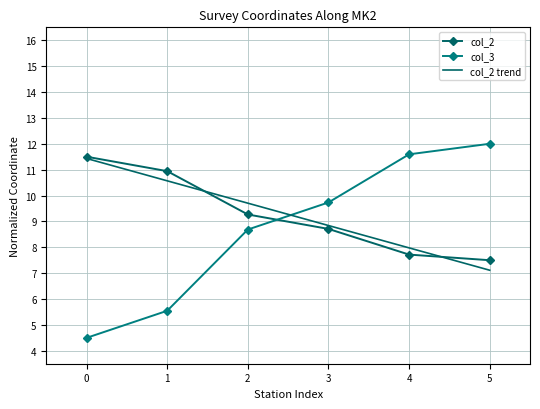

Reading left to right, extract all data points from this chart.

col_2: 11.5	10.9	9.3	8.7	7.7	7.5
col_3: 4.5	5.5	8.7	9.7	11.6	12.0
col_2 trend: 11.4	10.6	9.7	8.8	8.0	7.1